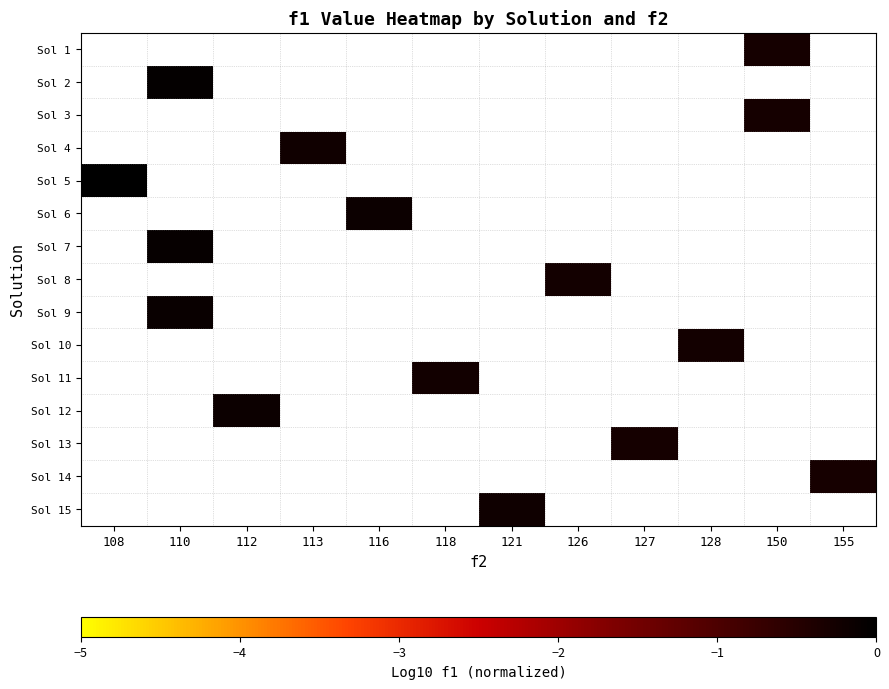

What value does the Sol 2 series have at 110?

-0.1